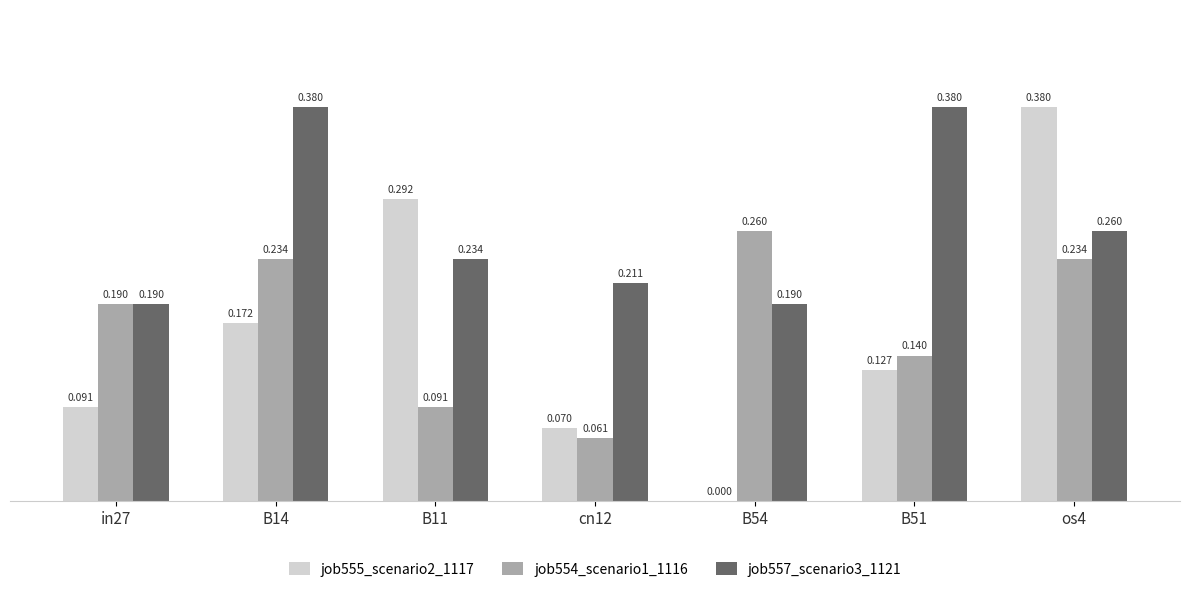

Is the value of job554_scenario1_1116 at B54 greater than the value of job555_scenario2_1117 at B14?

Yes